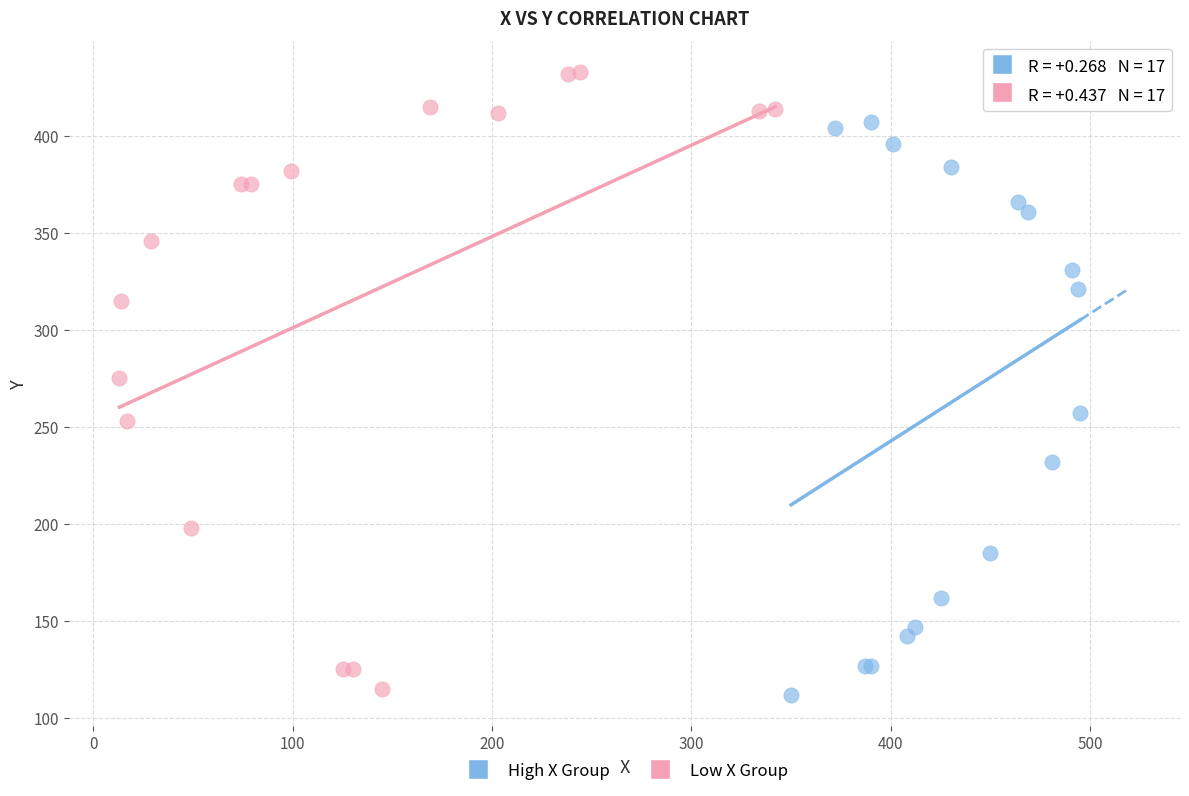

Which series has the largest Y range (max minus min)?

Low X Group